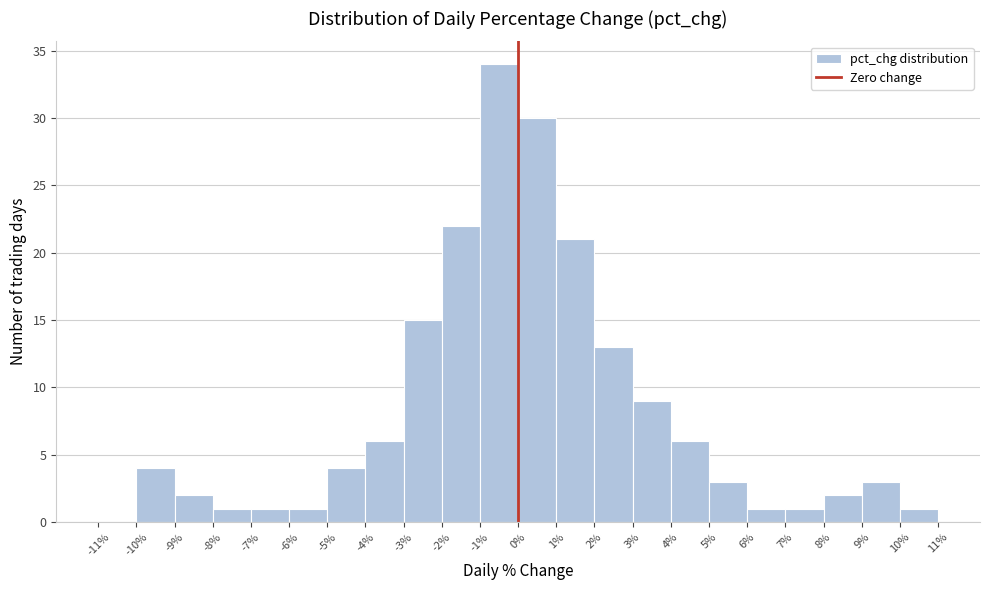

What is the height of the bar covering 5% to 6% on the x-axis? The values are not printed on the chart, so give them approximately, as read against the axis.

3